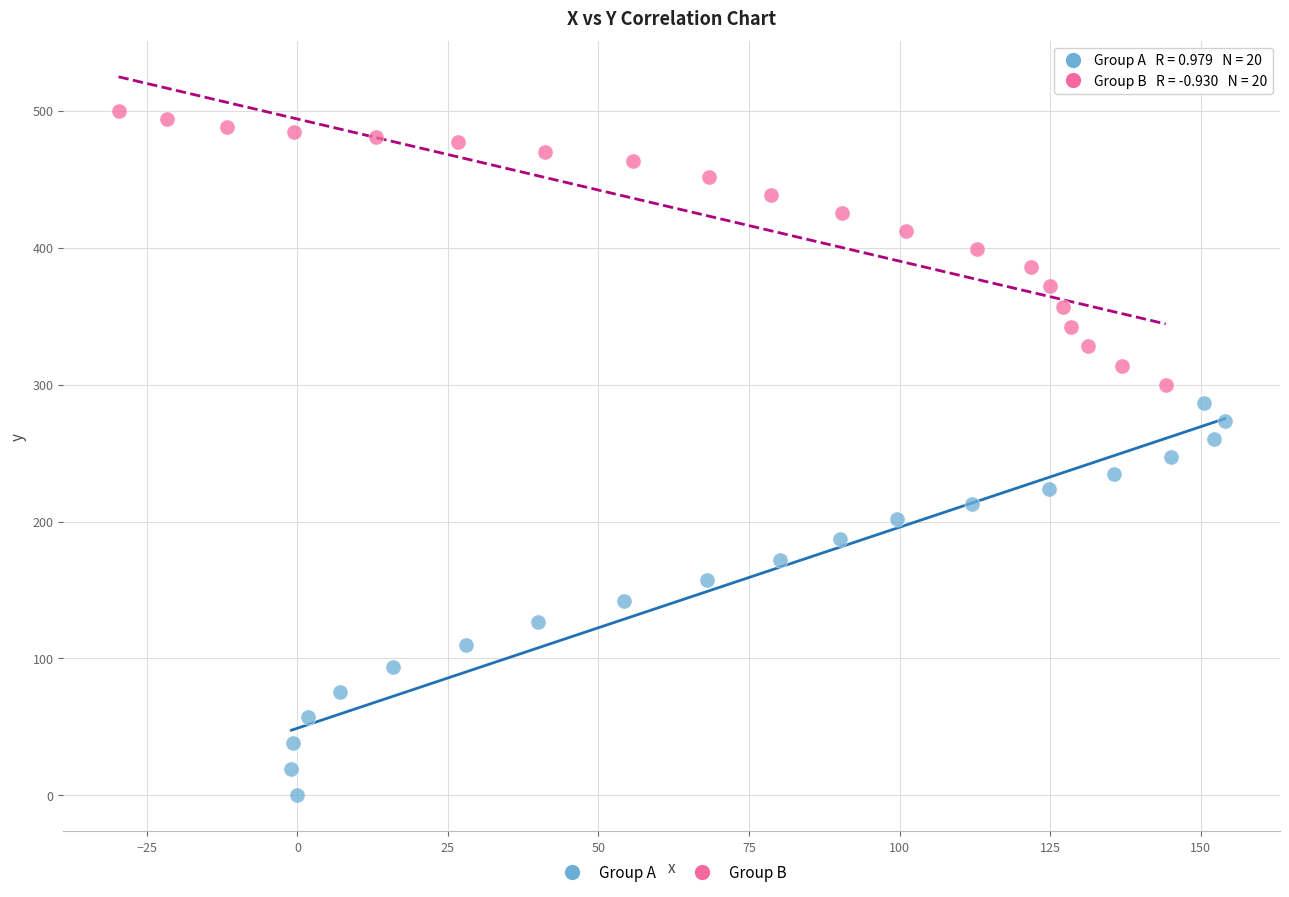

Which series has the widest spread of Y values?

Group A